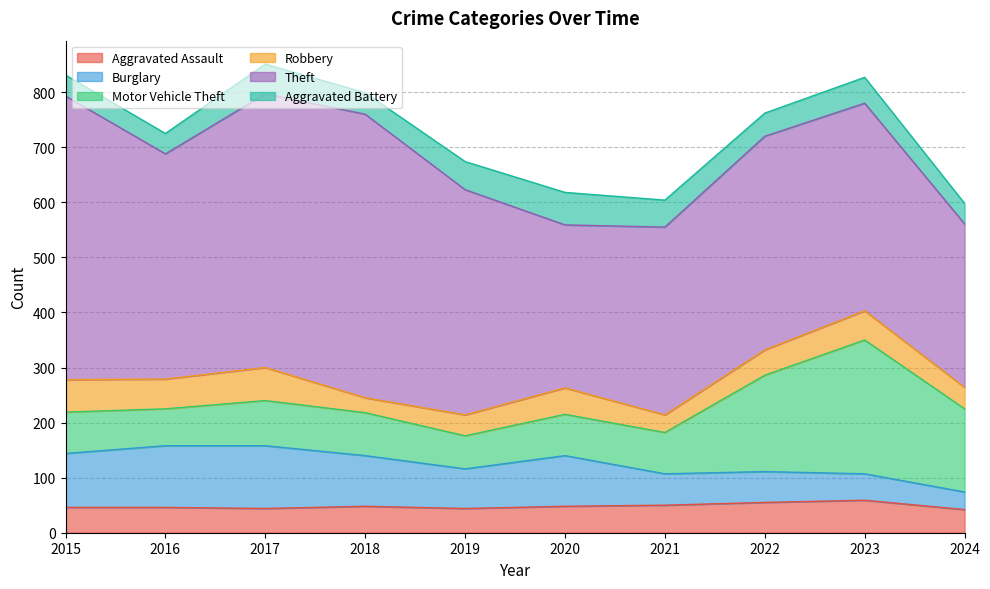

At which label does Aggravated Assault reach its peak?

2023